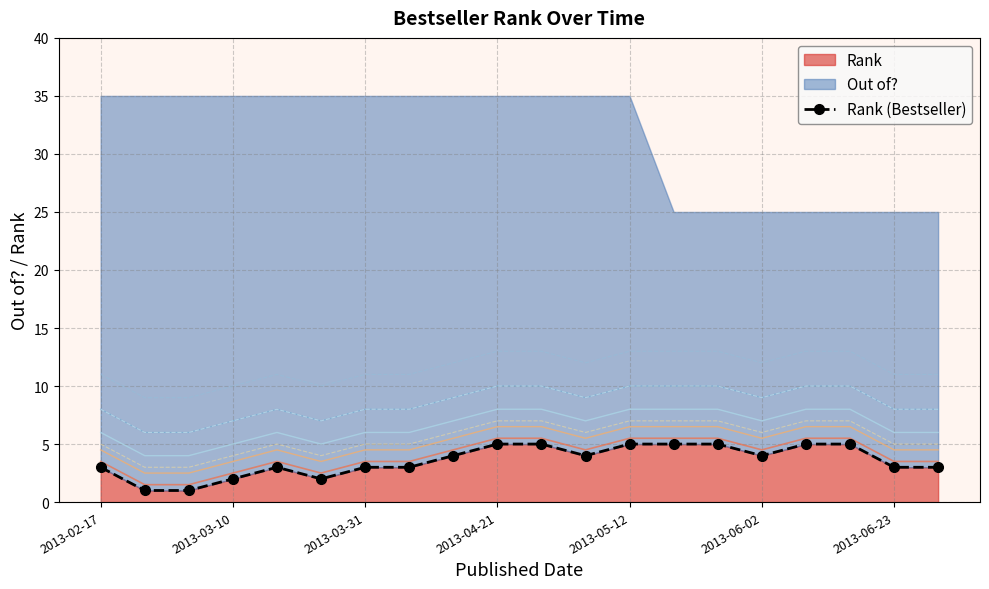

What is the change in value from 2013-02-17 to 10?

+2